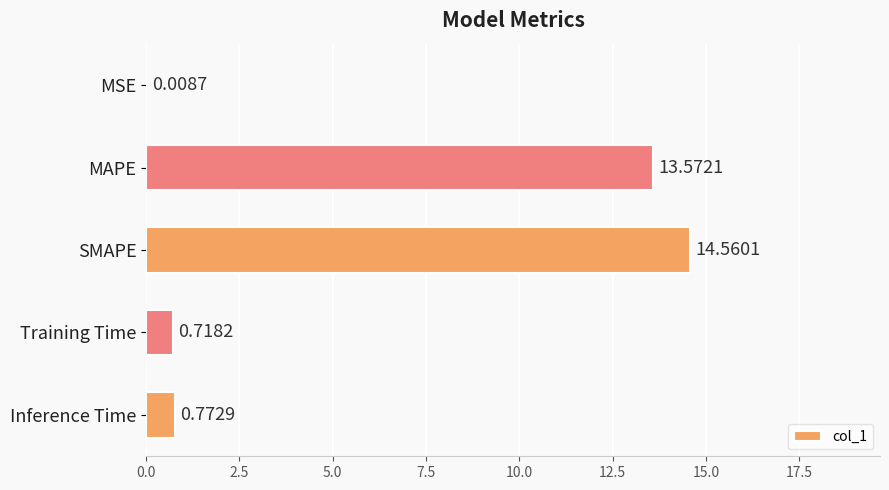

What is the average value?

5.9